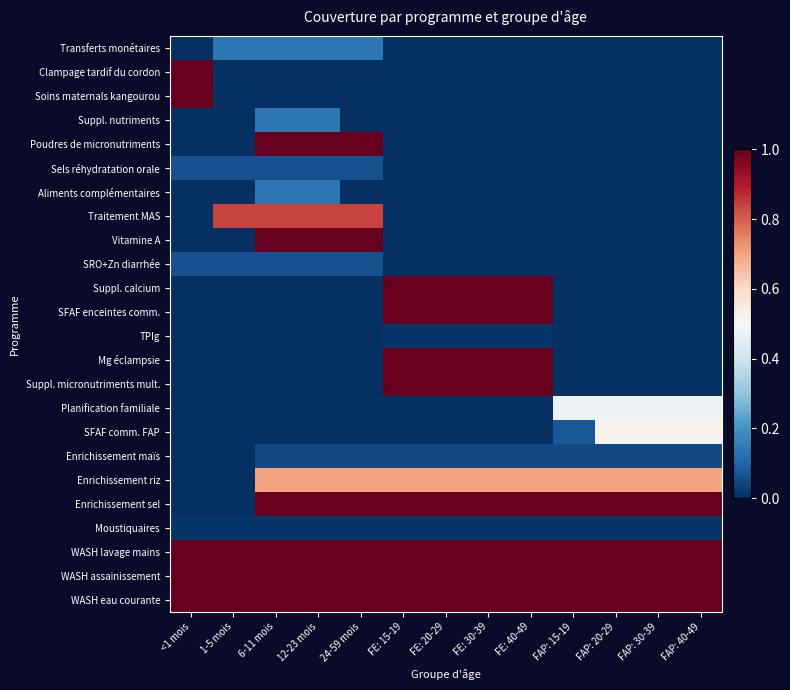

What is the difference between the highest and lowest values at 12-23 mois?

1.0